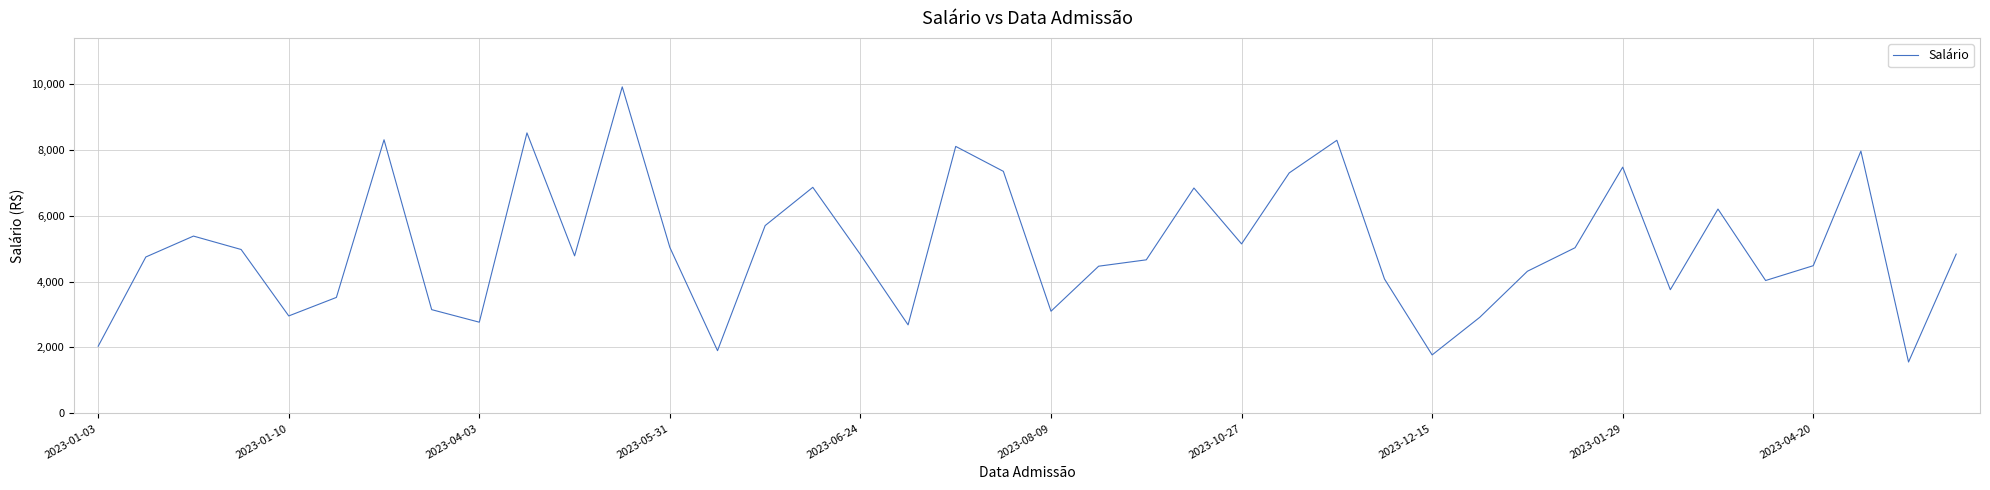

What is the smallest value displayed?

1558.3